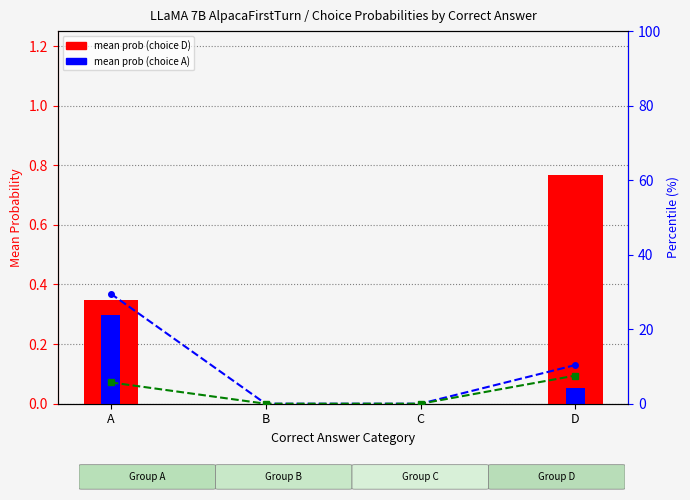

Which series has the largest total across all categories?

choice B % (right)